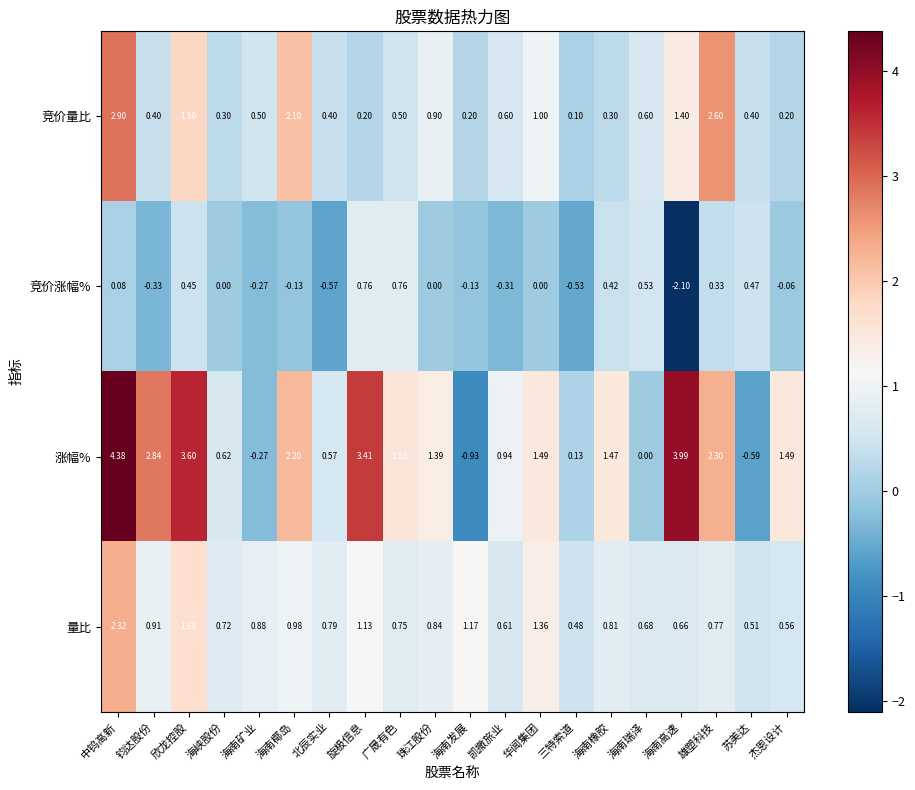

Where is 量比 nearest to the value 1?

海南椰岛